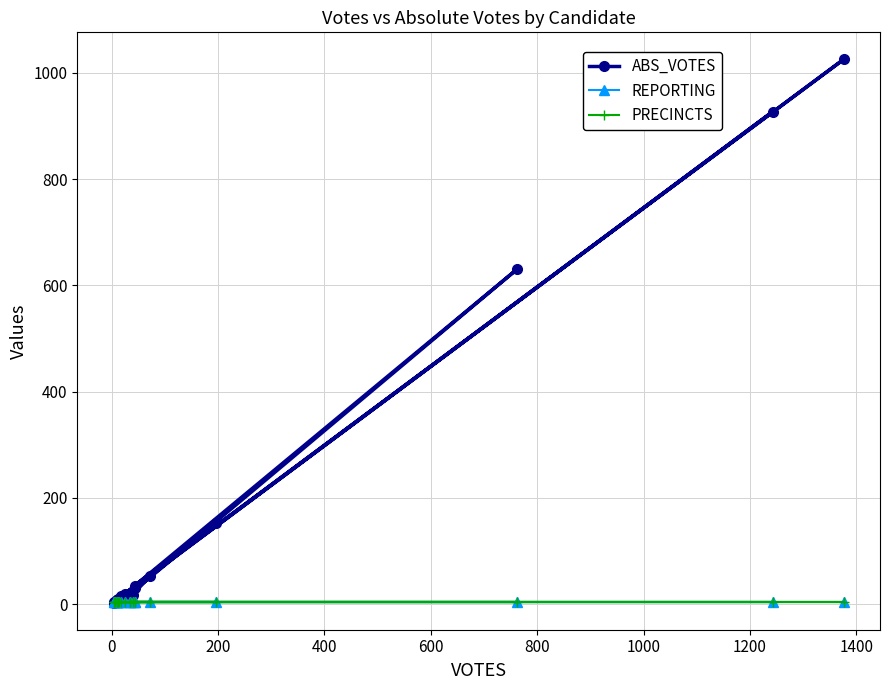

How many lines are shown in the chart?

3